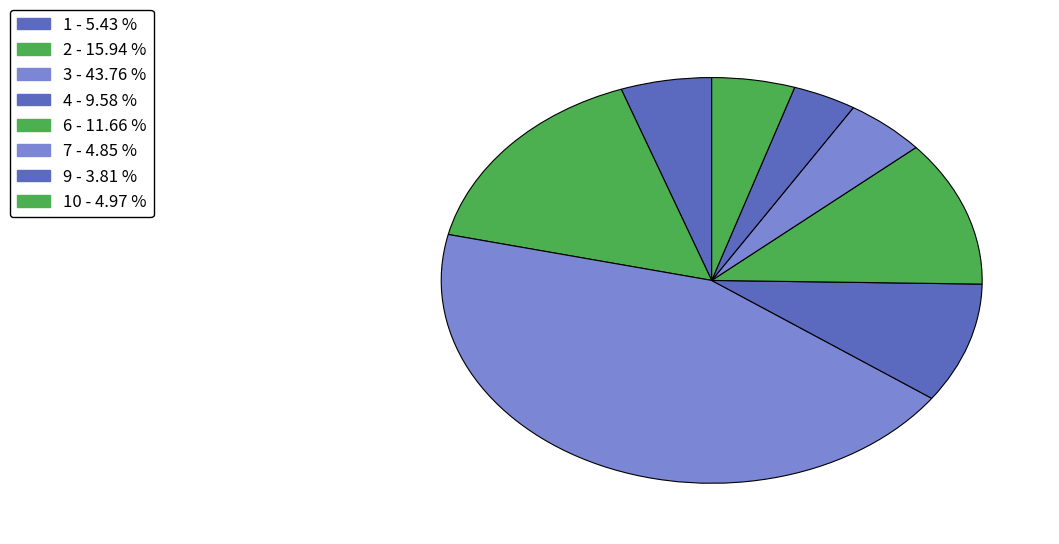

Count the number of slices in the pie.

8